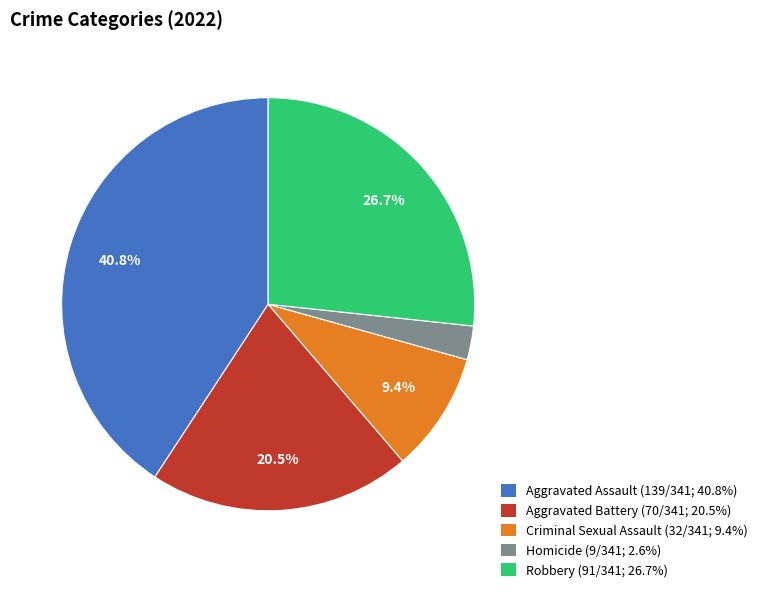

Does Robbery account for over 50% of the chart?

No